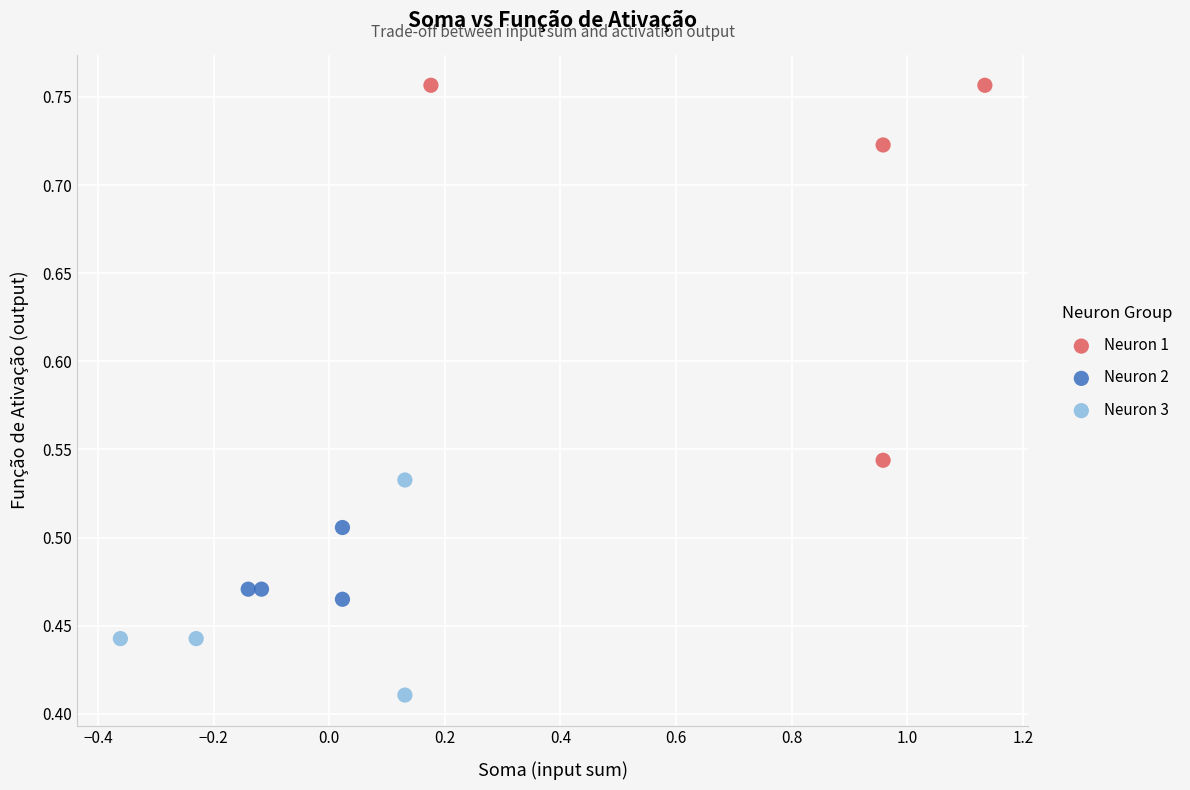

Which series has the largest Y range (max minus min)?

Neuron 1